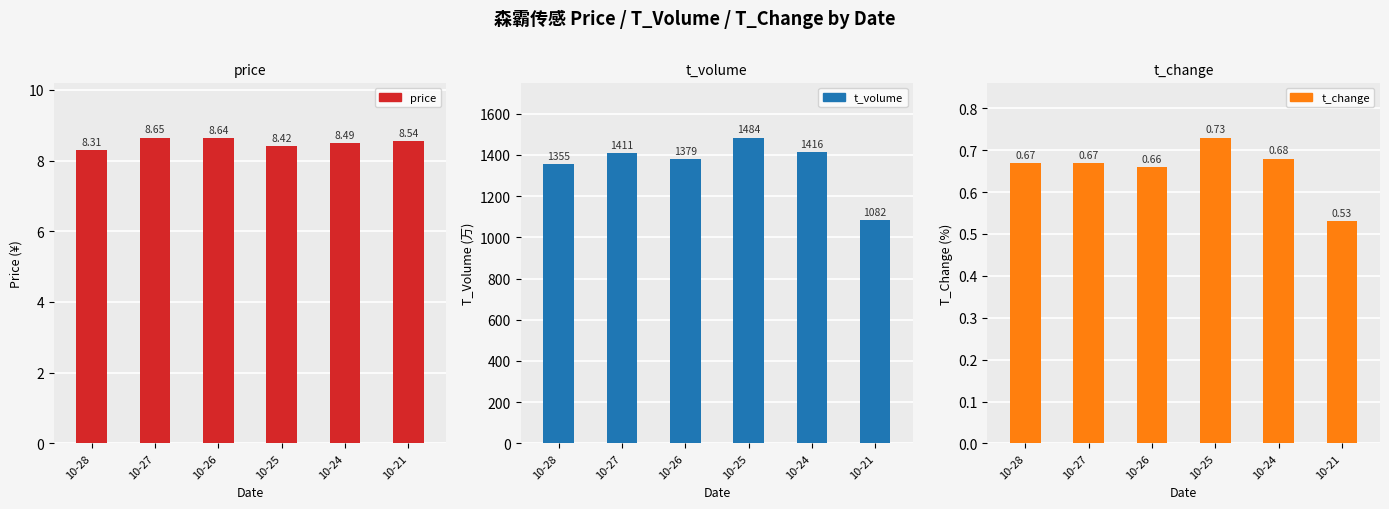

Rank the categories by price value from lowest to highest.

10-28, 10-25, 10-24, 10-21, 10-26, 10-27